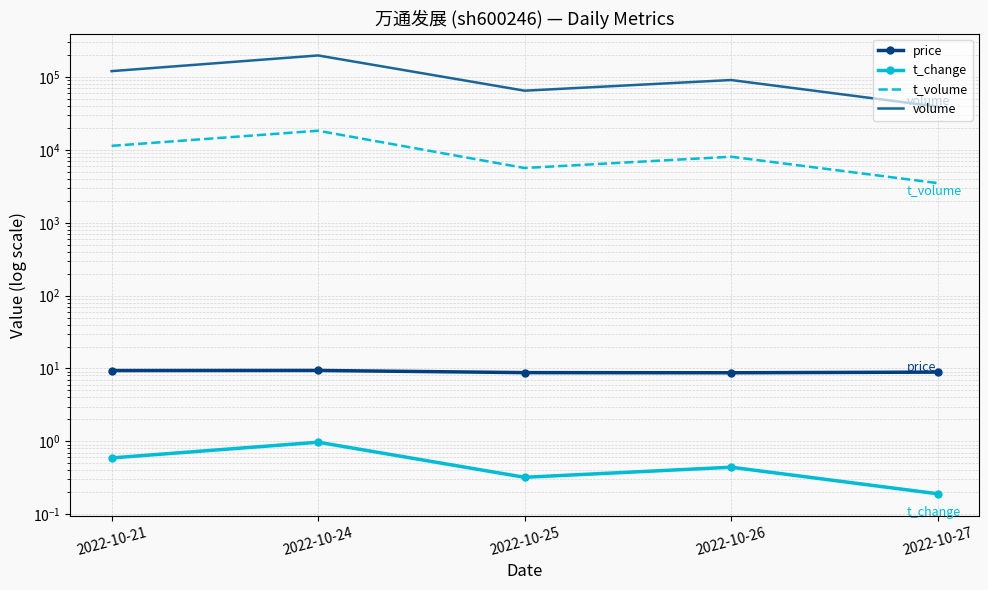

At 2022-10-25, list the series in order from largest to smallest.

volume, t_volume, price, t_change